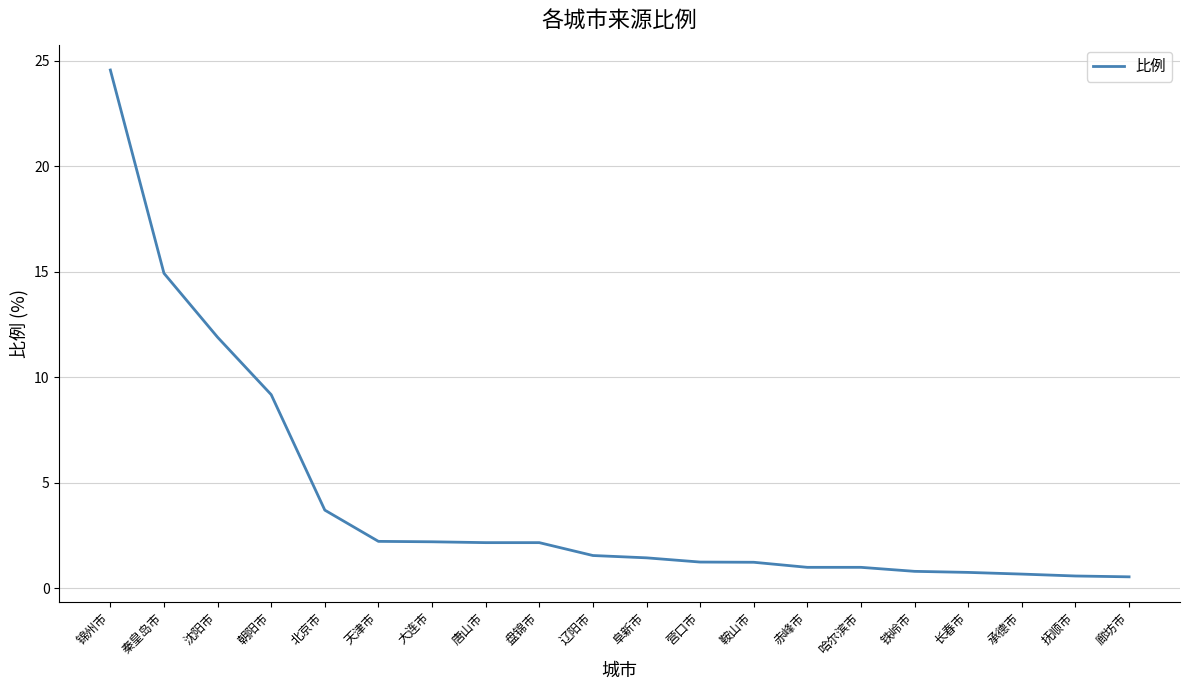

What is the change in value from 沈阳市 to 盘锦市?

-9.7